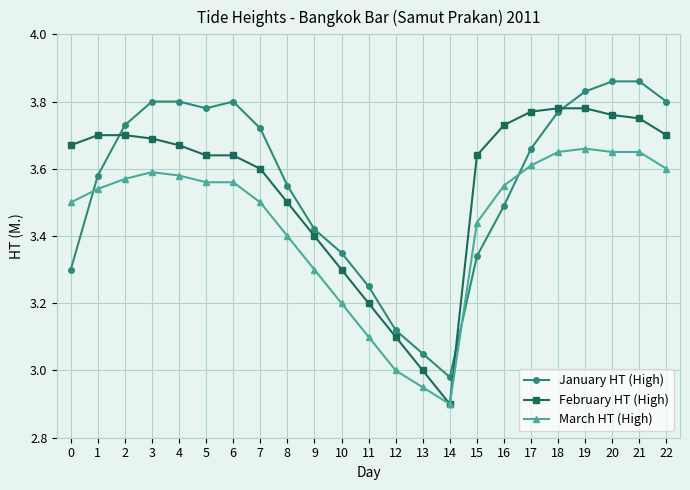

True or false: January HT (High) and March HT (High) cross at least once.

True